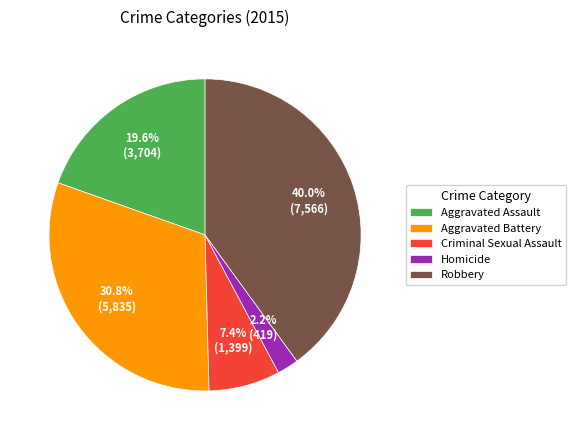

To the nearest percent, what is the average slice percentage?

20%